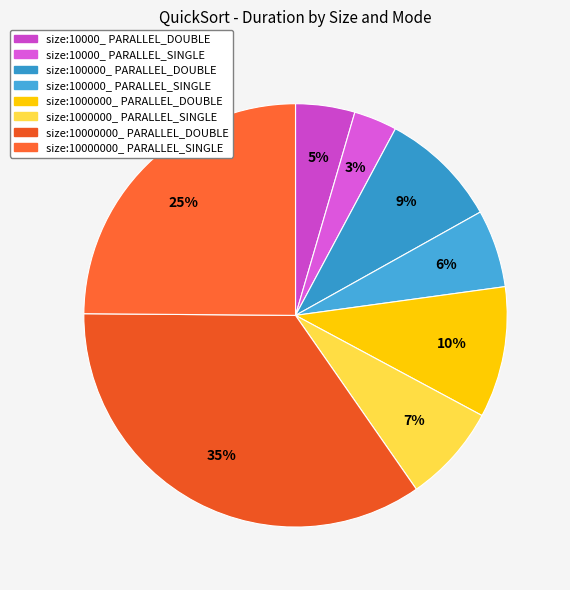

Is it true that size:10000_ PARALLEL_SINGLE is 3% of the pie?

True